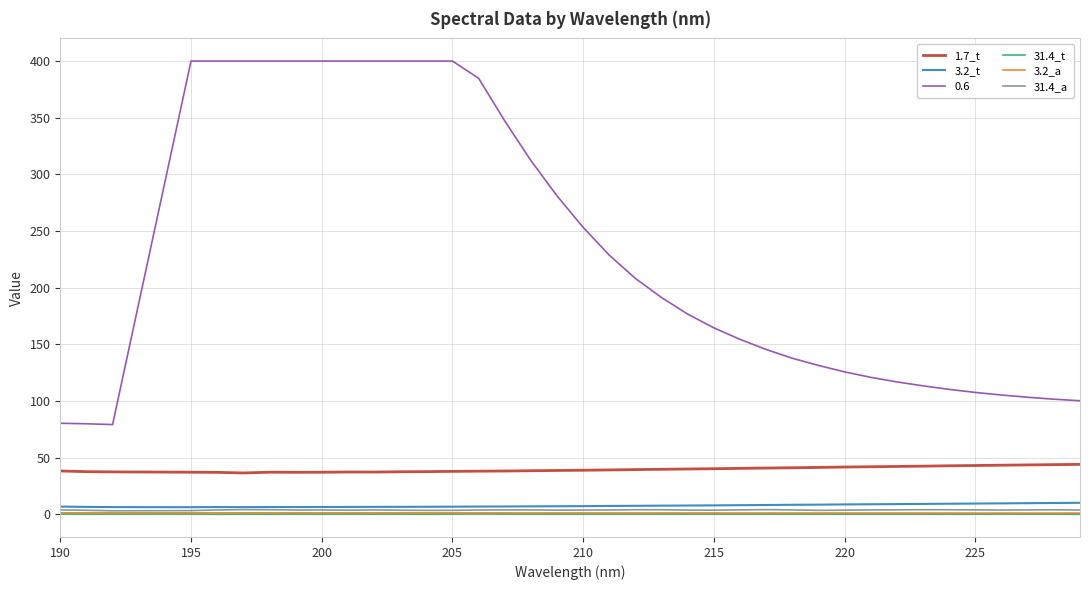

Which series has the largest total across all categories?

0.6